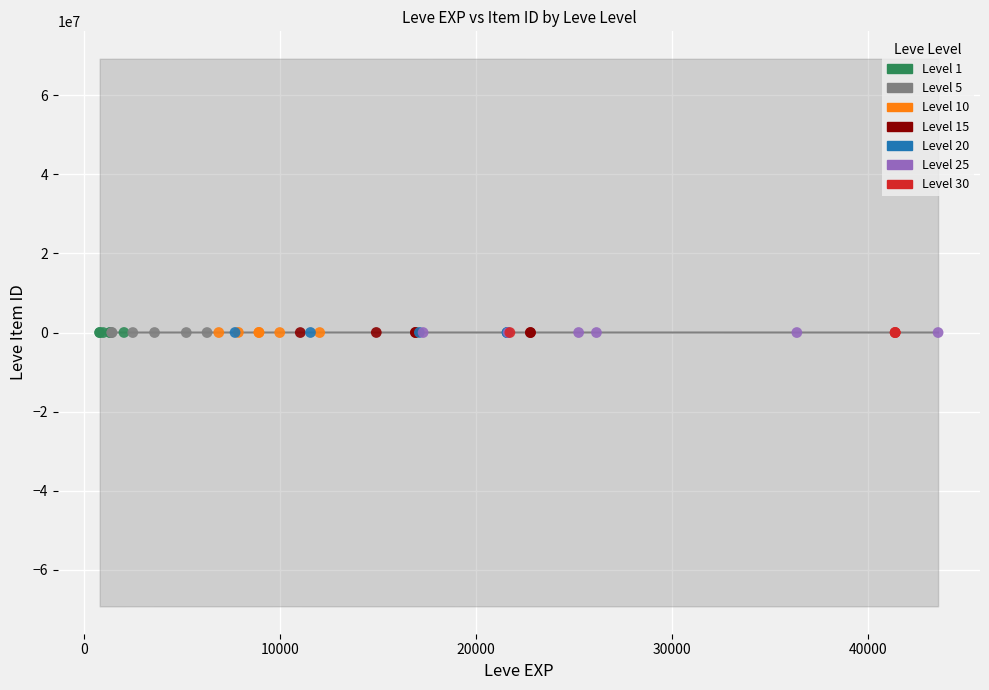

What are all the series names shown in the legend?

Level 1, Level 5, Level 10, Level 15, Level 20, Level 25, Level 30